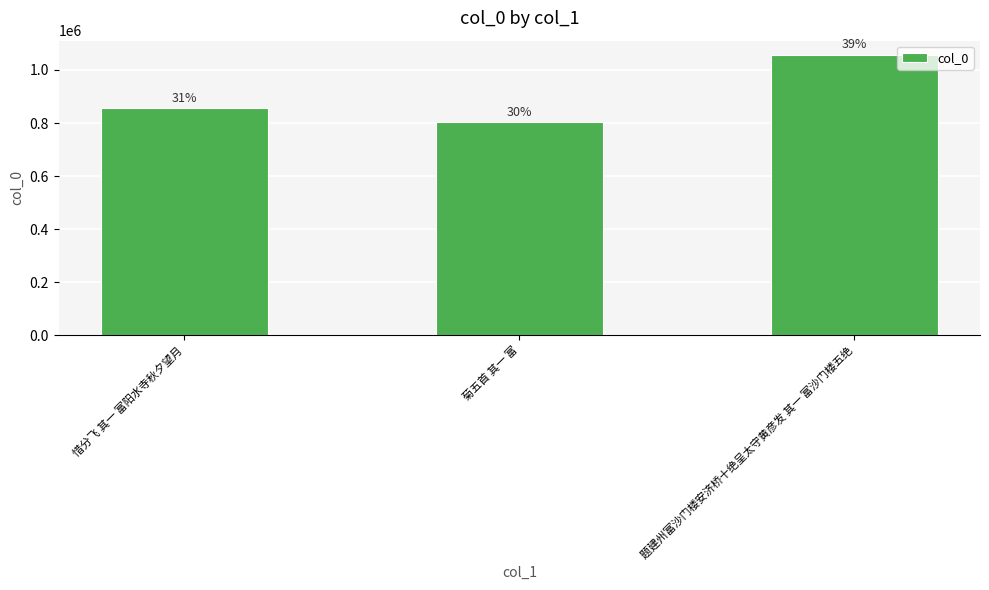

What is the difference between the maximum and minimum values?

254525